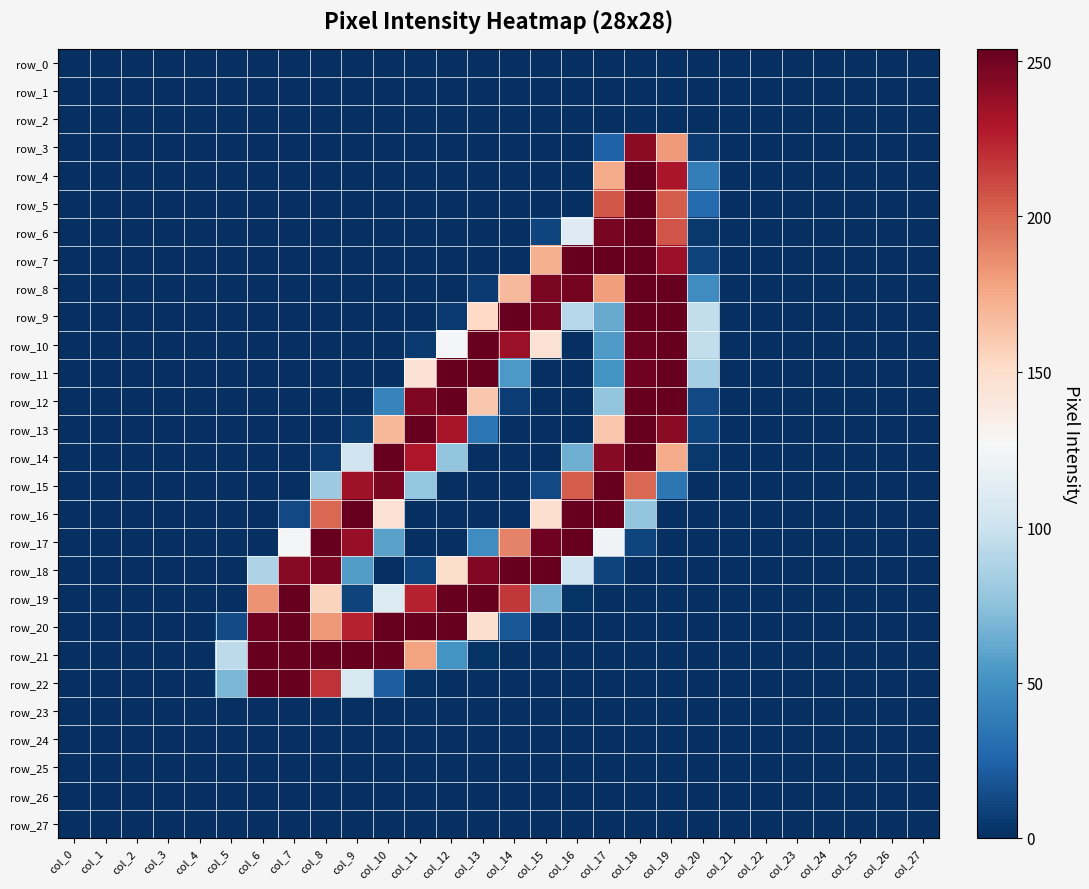

Rank the categories by row_22 value from lowest to highest.

col_0, col_1, col_2, col_3, col_4, col_12, col_13, col_14, col_15, col_16, col_17, col_18, col_19, col_20, col_21, col_22, col_23, col_24, col_25, col_26, col_27, col_11, col_10, col_5, col_9, col_8, col_6, col_7